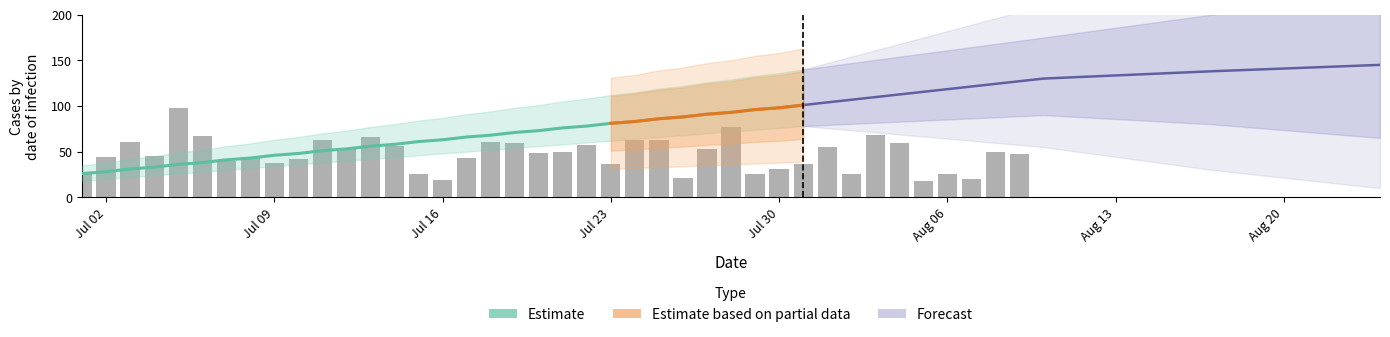

Are the bars grouped side by side (vs. stacked)?

No